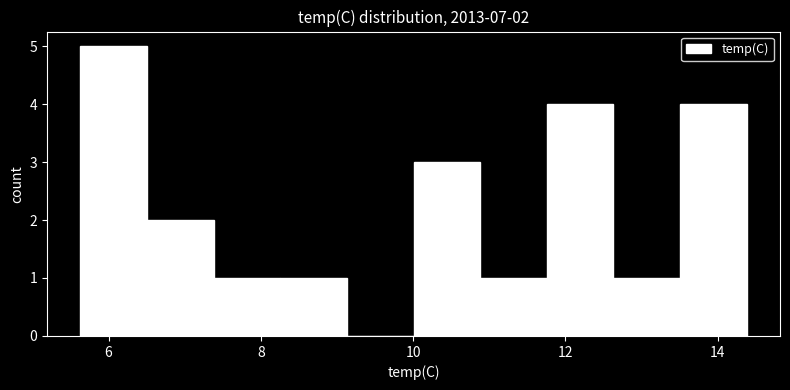

Which range on the x-axis has the tallest bar?

5.6 to 6.6